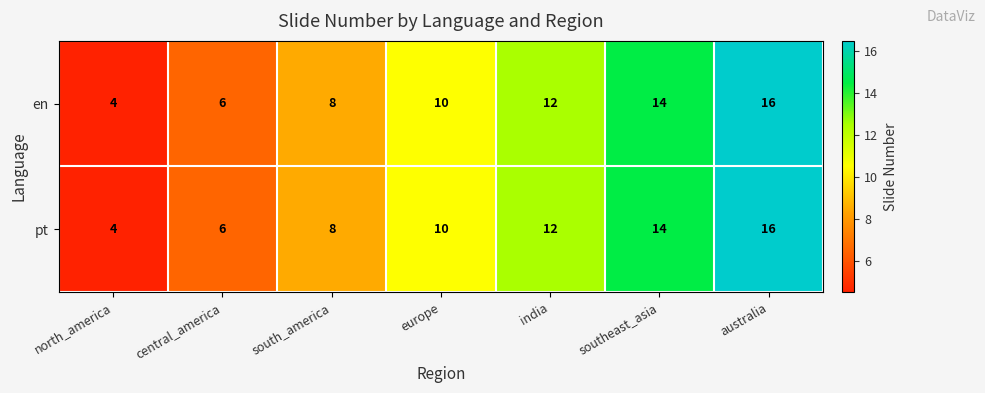

Reading left to right, transcribe all the data shown in this chart.

en: 4	6	8	10	12	14	16
pt: 4	6	8	10	12	14	16